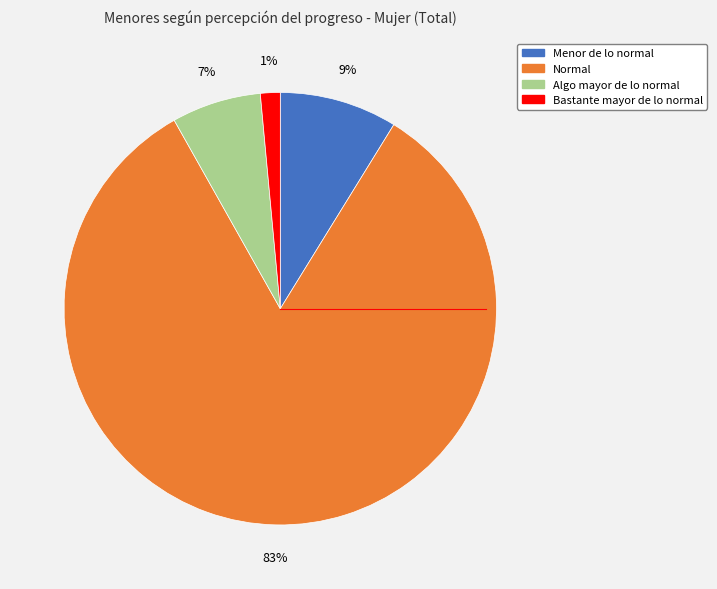

How many slices are in this pie chart?

4